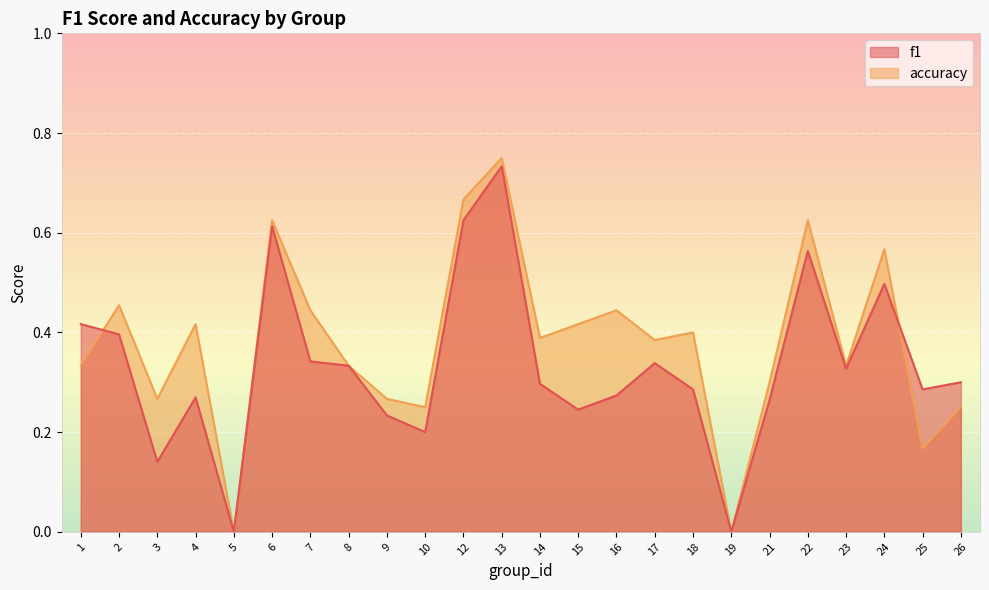

The accuracy series shows 0.6 at 18. True or false?

False